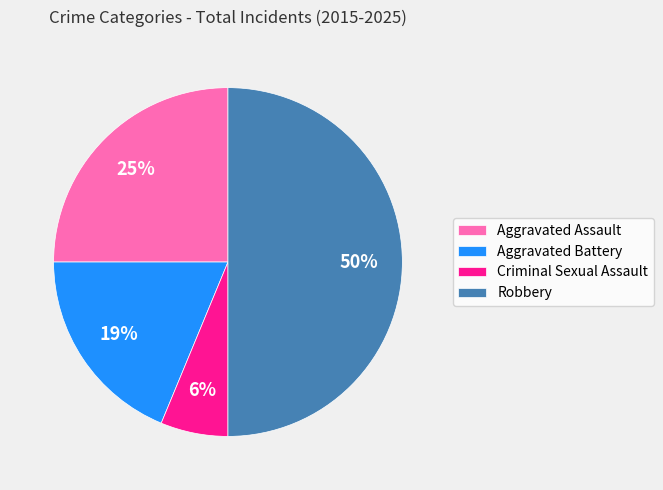

Does Aggravated Battery represent more than half of the total?

No